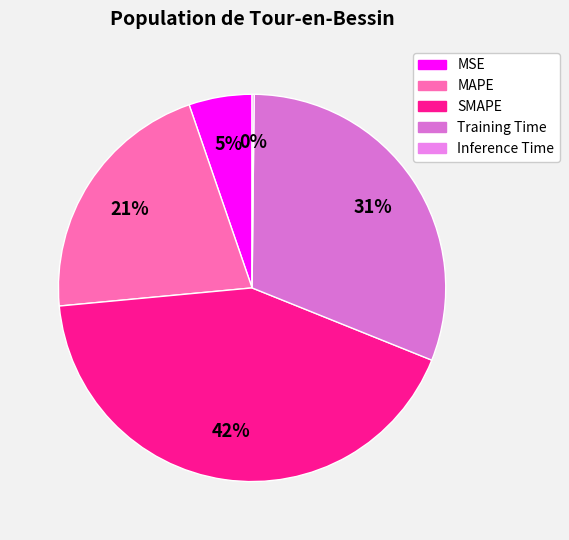

Rank the categories by value from lowest to highest.

Inference Time, MSE, MAPE, Training Time, SMAPE